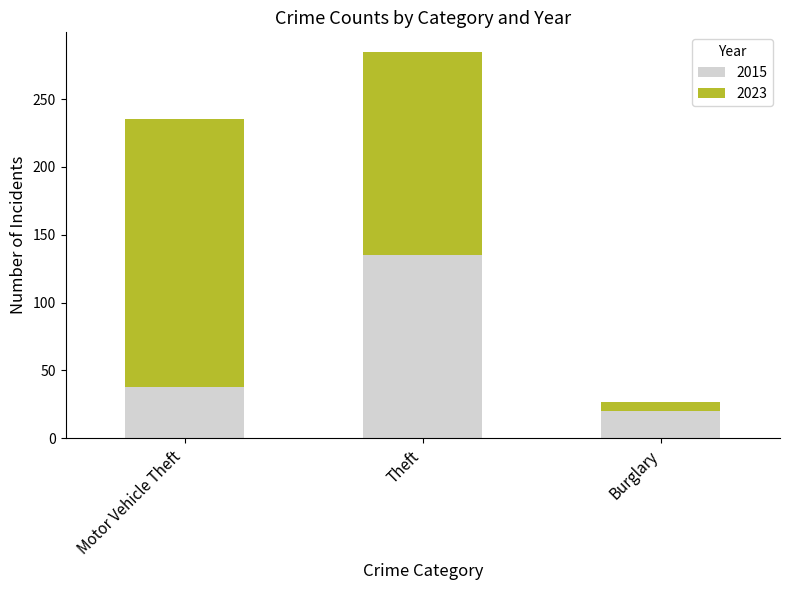

At which category is the sum across all series the highest?

Theft